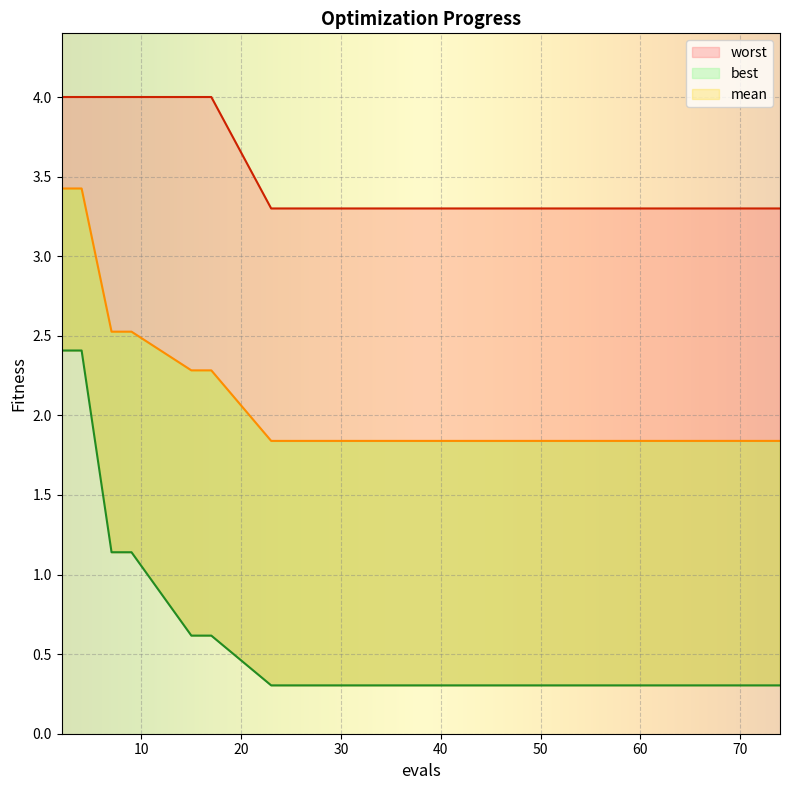

What is the value of the mean point at the 9th from the left?

1.8